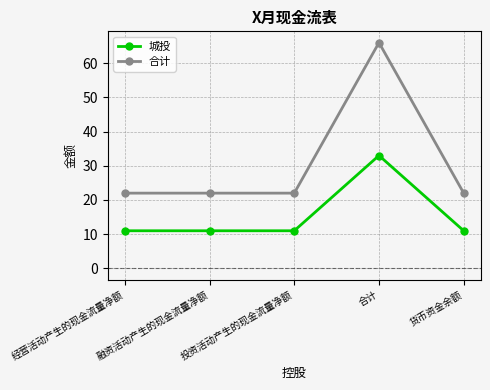

Is this an area chart (filled region under the line)?

No